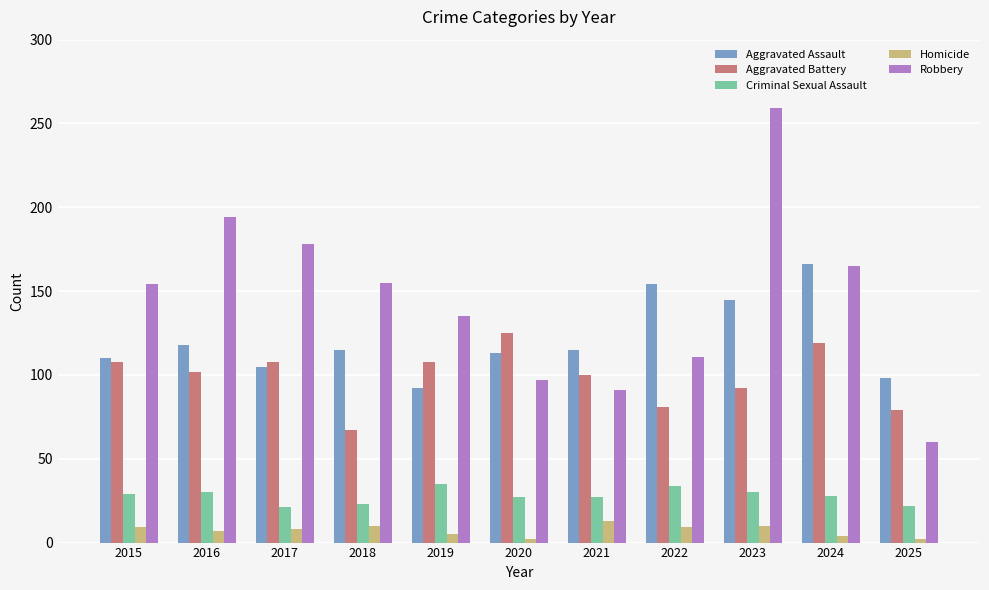

Between 2024 and 2025, which series saw the biggest shift?

Robbery